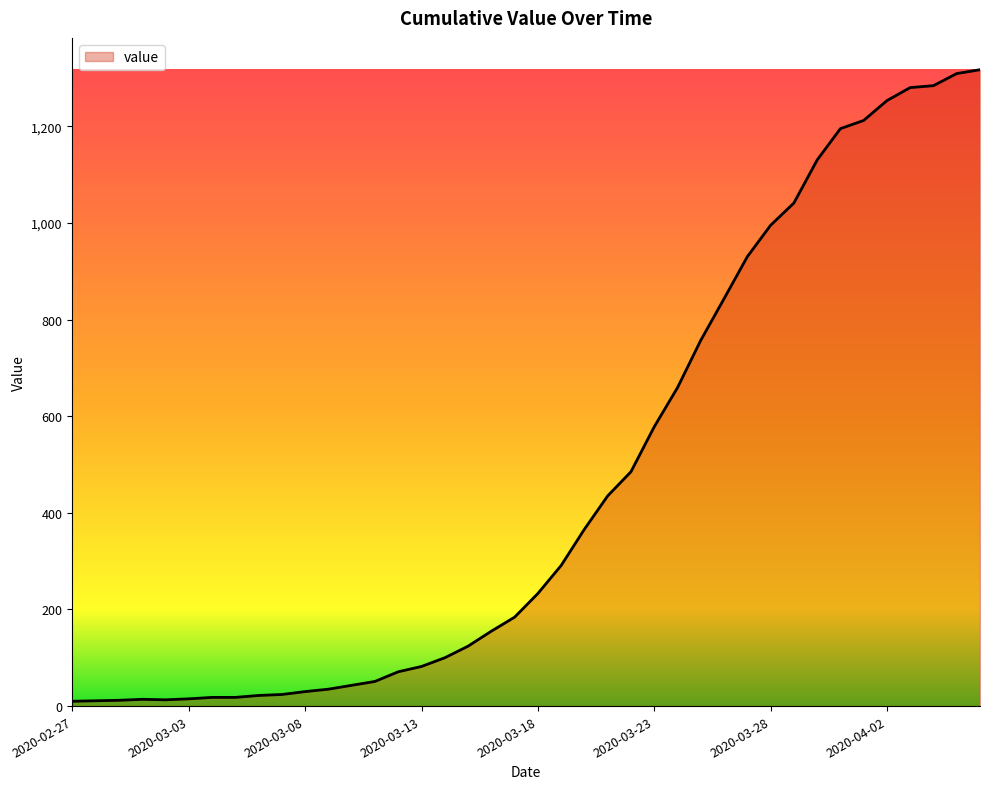

What is the greatest value displayed?

1317